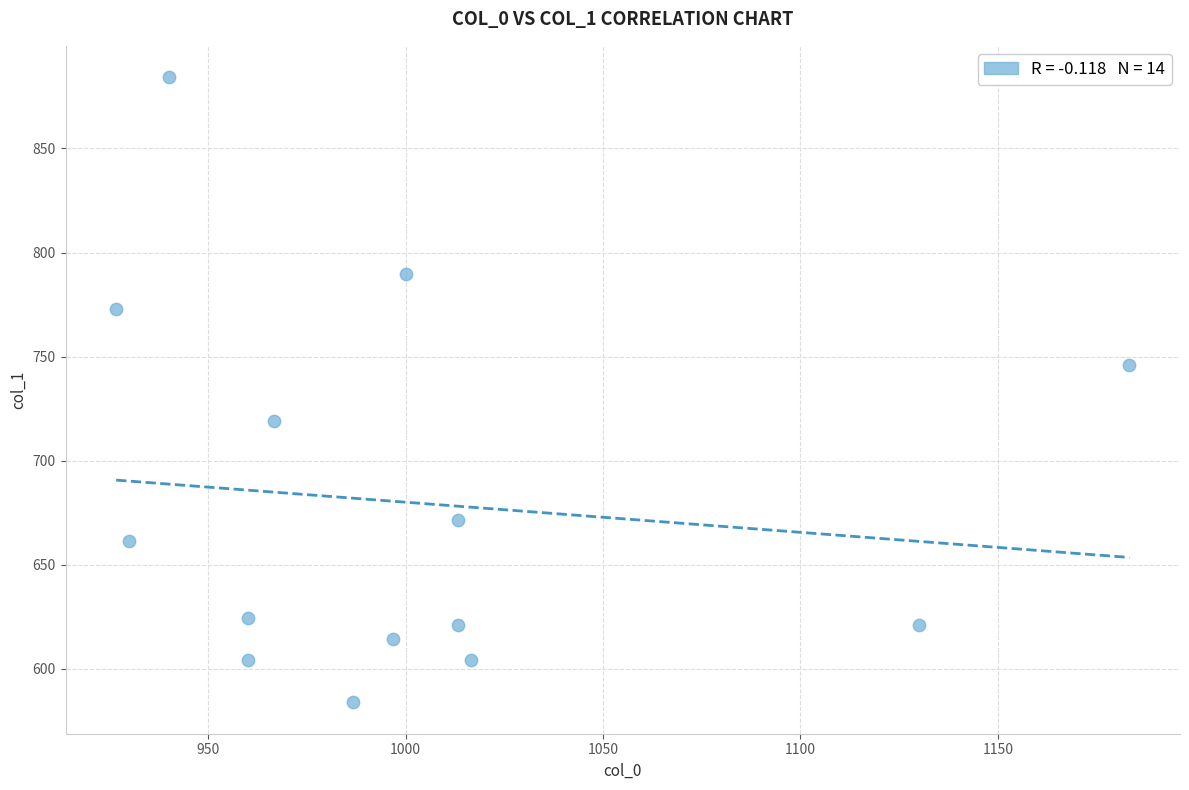

What is the range of X values (max minus min)?

256.7